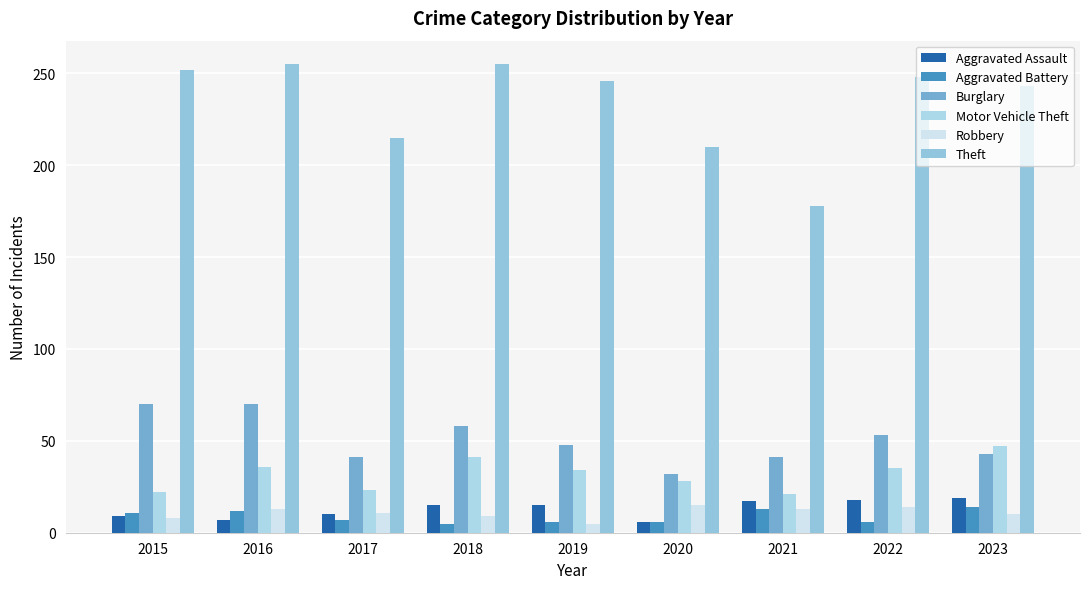

Where is Motor Vehicle Theft nearest to the value 34?

2019